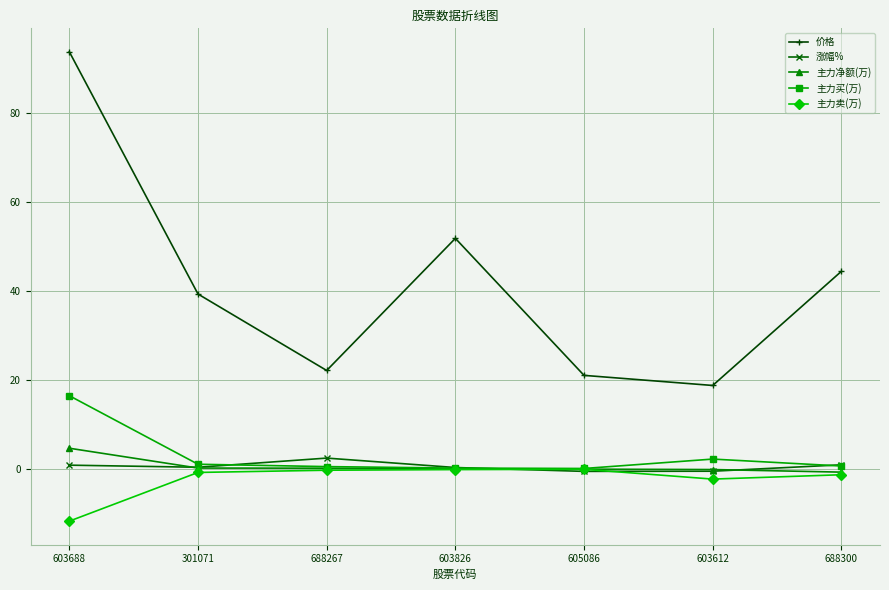

How many data points does each series have?

7